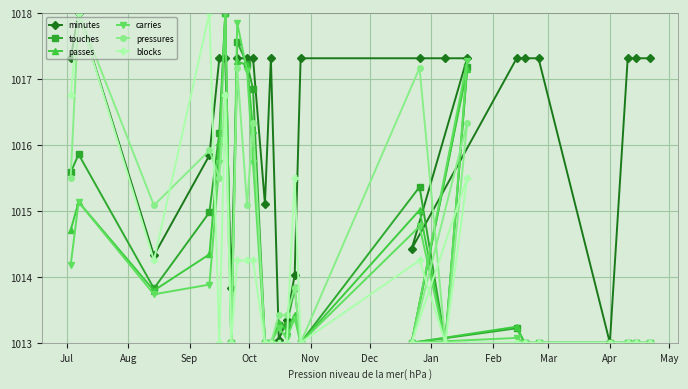

Which series has the largest total across all categories?

minutes